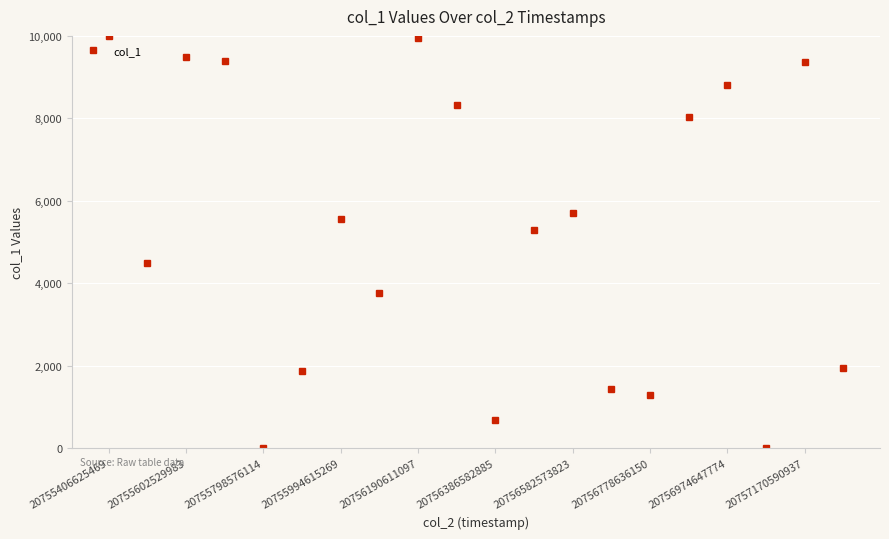

What is the greatest value displayed?

10000